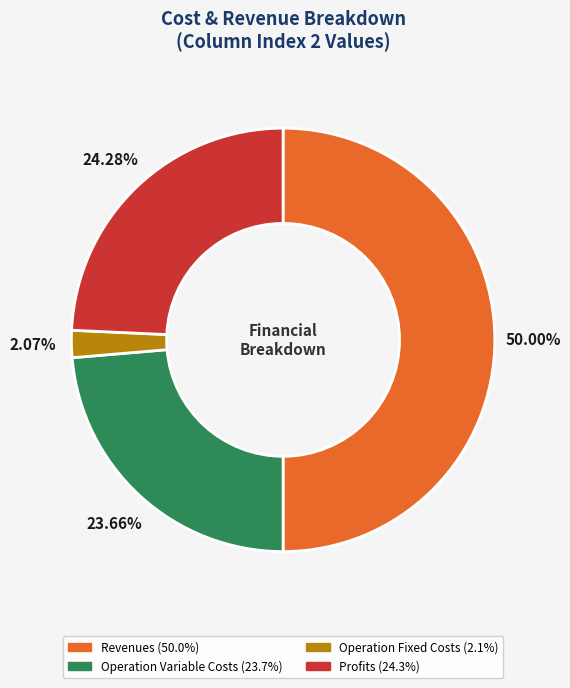

To the nearest percent, what is the average slice percentage?

25%